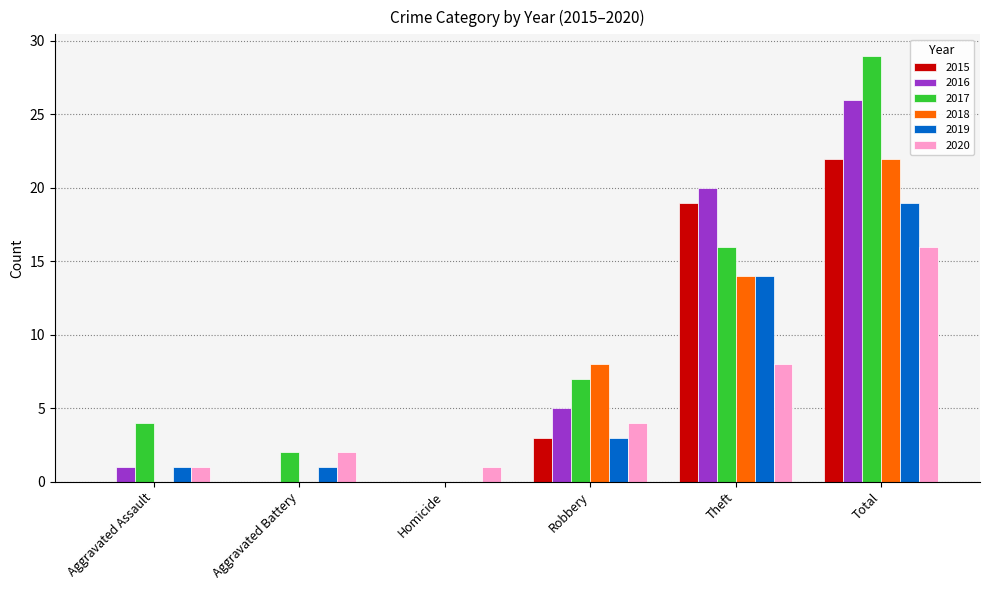

How many categories are shown in the chart?

6